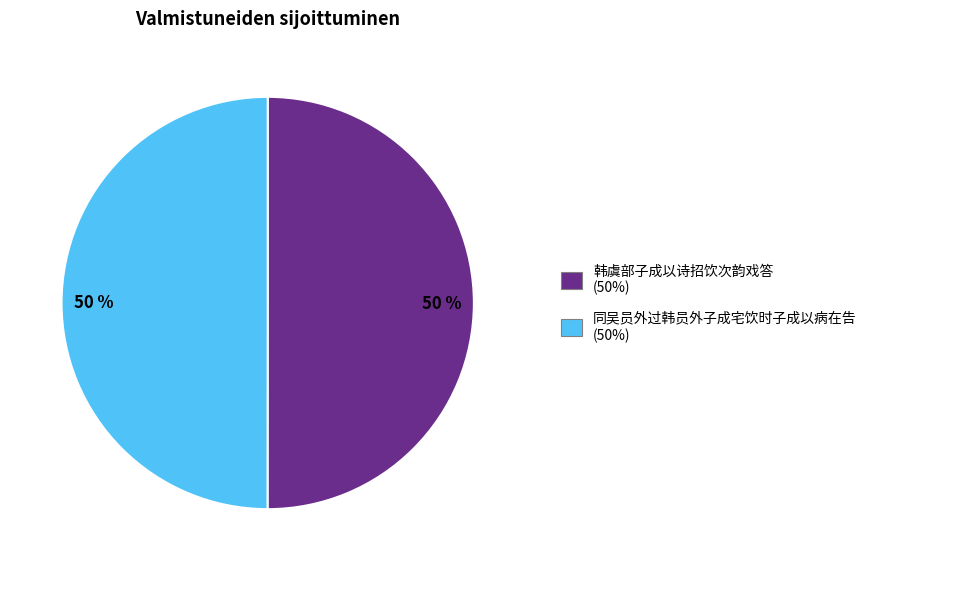

To the nearest percent, what is the average slice percentage?

50%